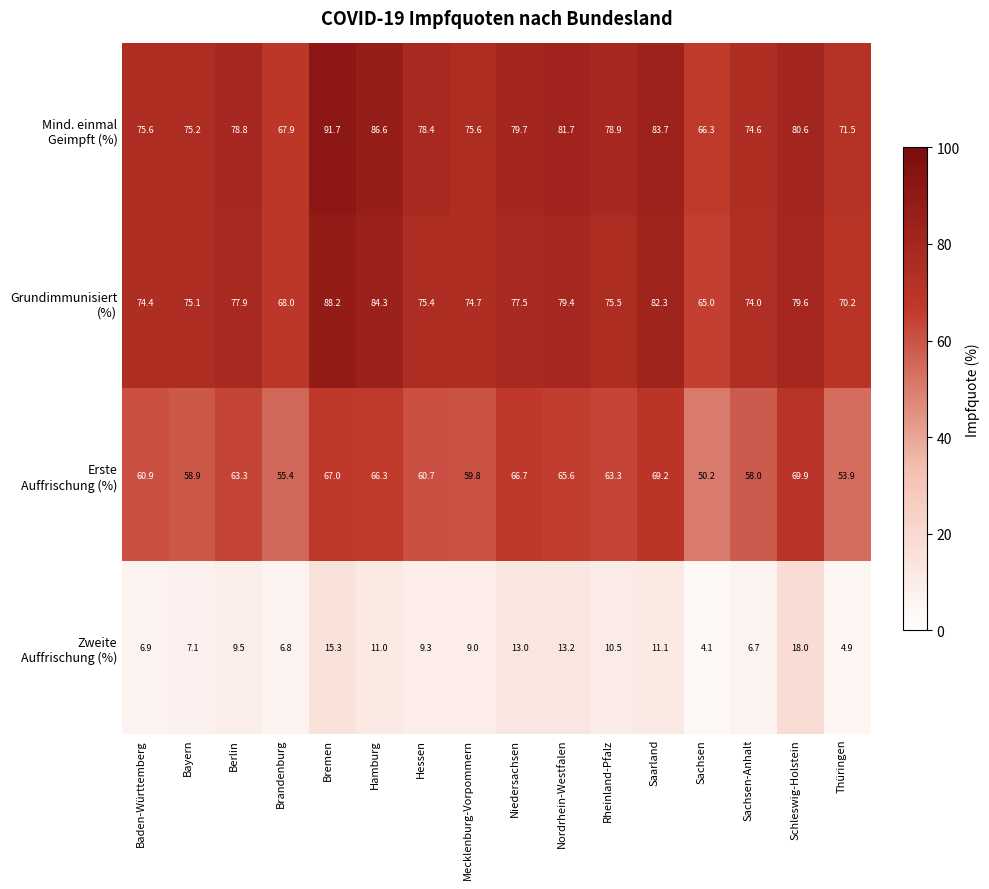

What is the total value across all series at Schleswig-Holstein?

248.1